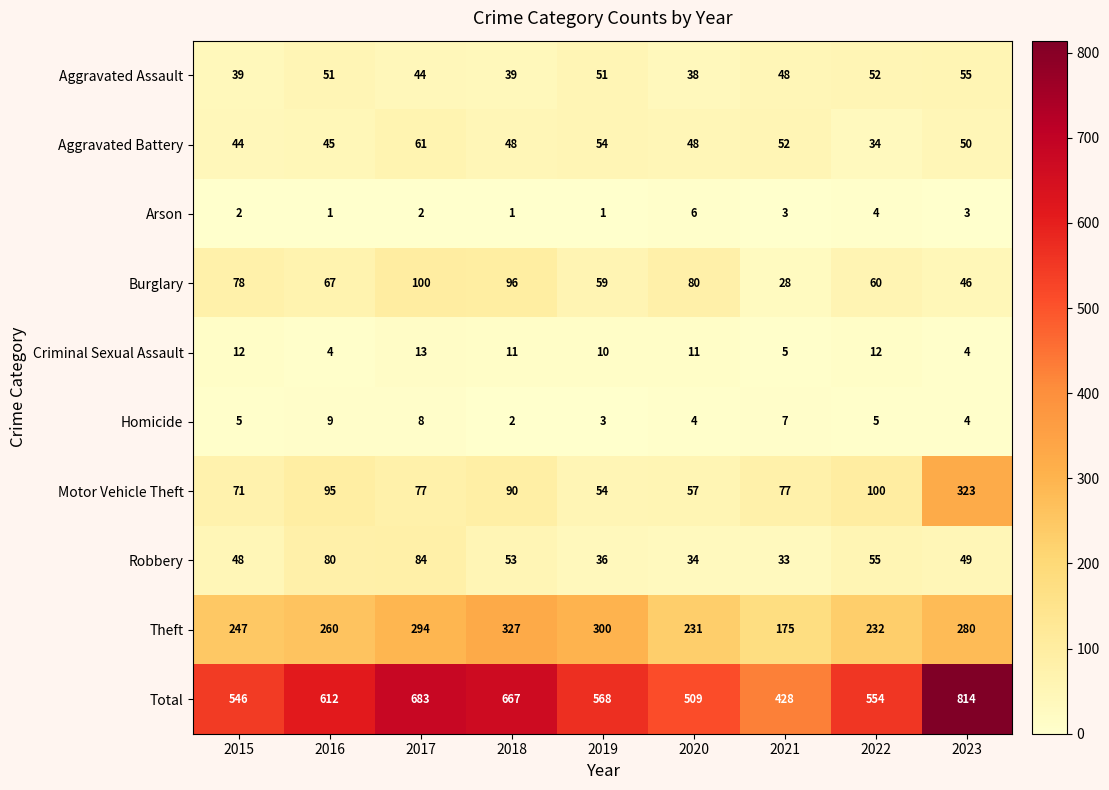

What is the average value of the Aggravated Battery series?

48